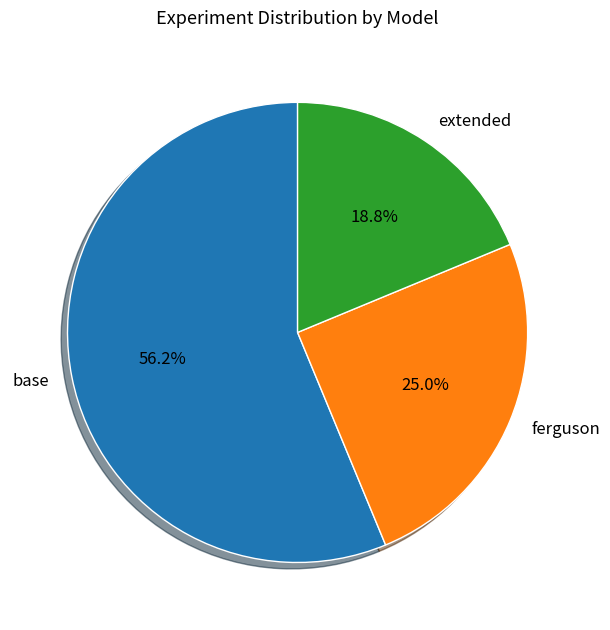

How many slices are in this pie chart?

3